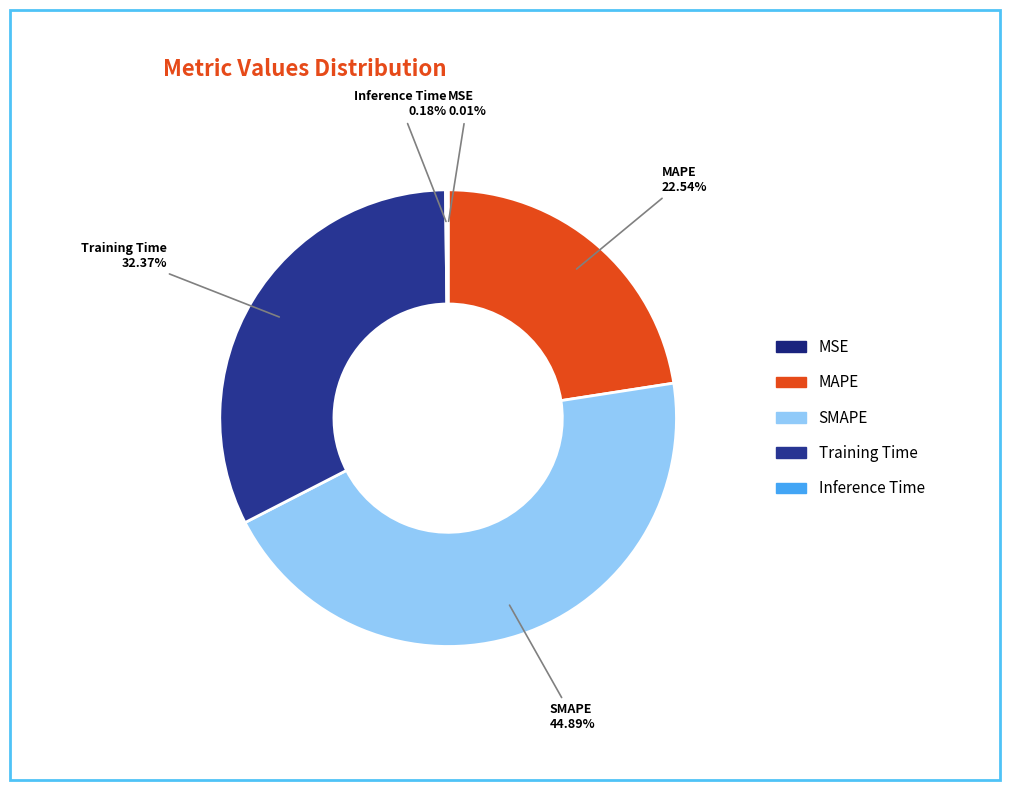

Is it true that SMAPE is 45% of the pie?

True